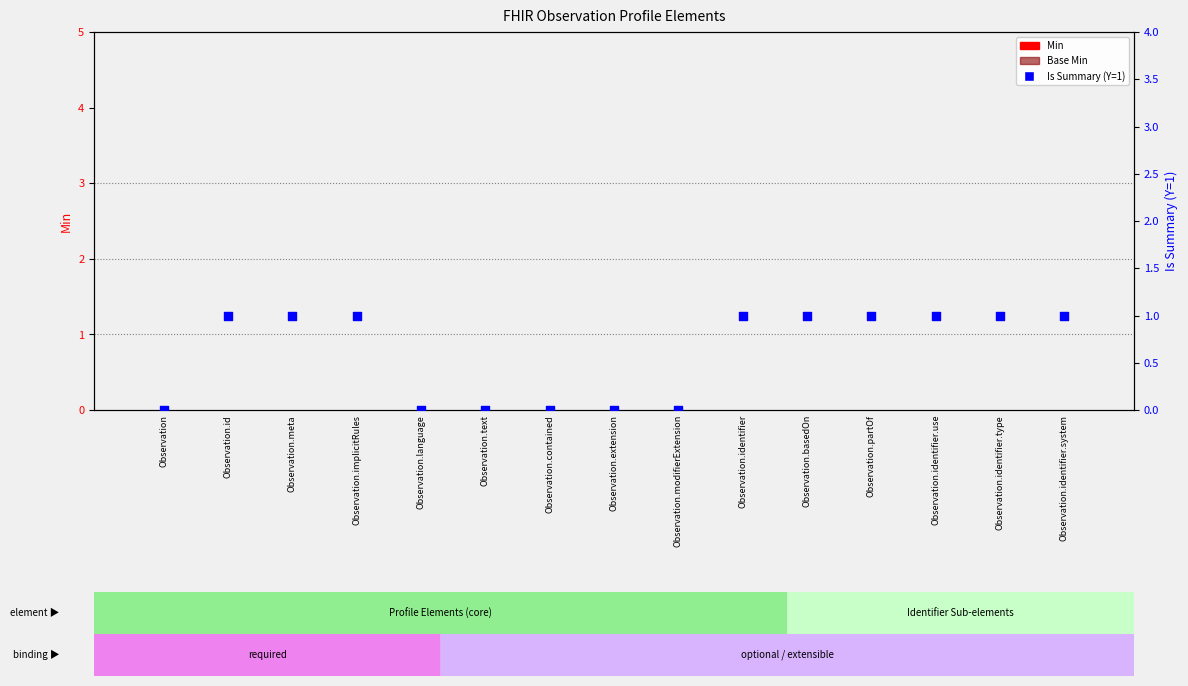

At which category is the sum across all series the highest?

Observation.id